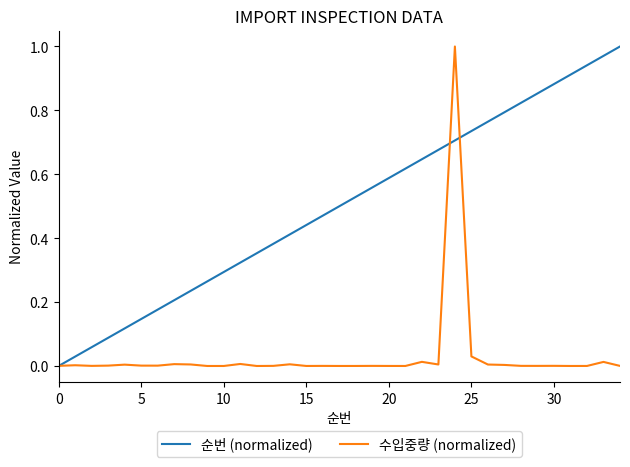

List the series in order of their overall mean, highest first.

순번 (normalized), 수입중량 (normalized)